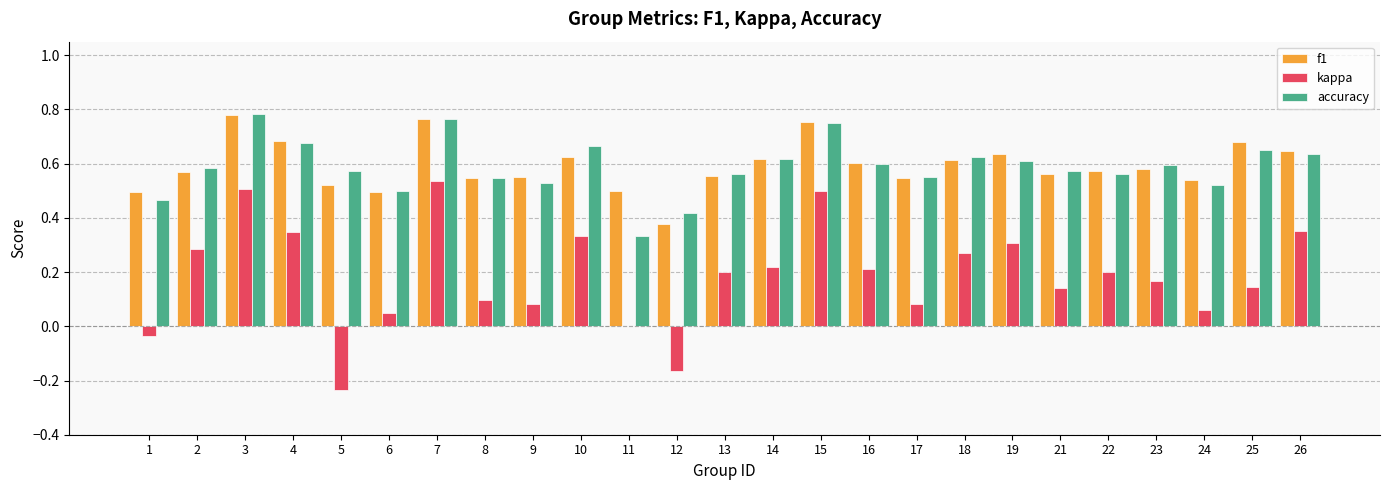

What is the total value across all series at 14?

1.5